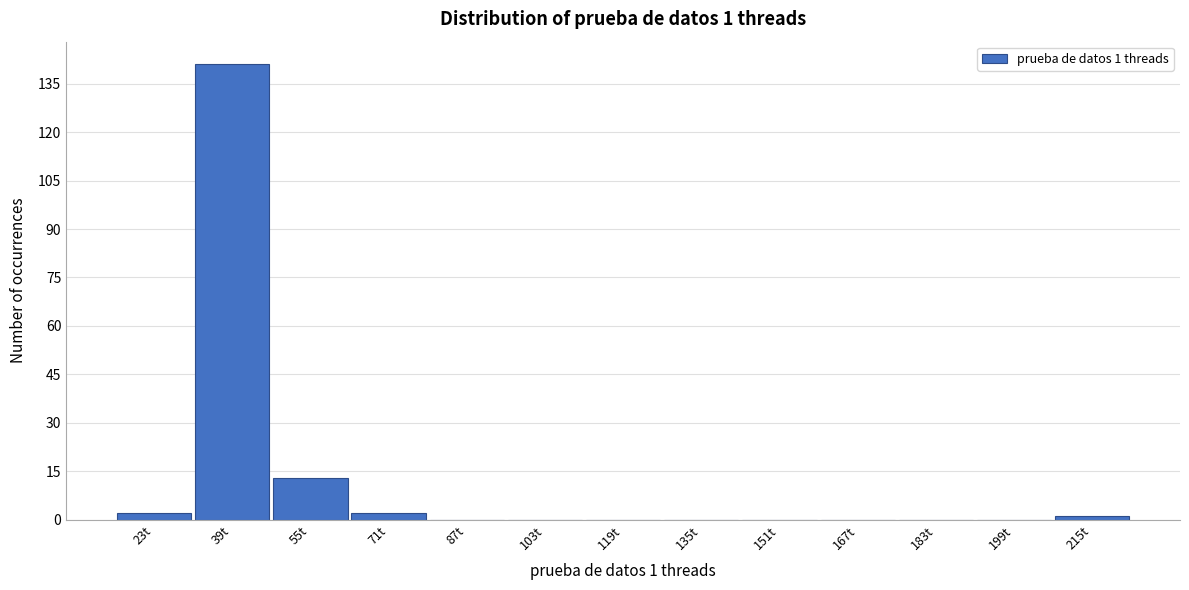

Reading left to right, transcribe all the data shown in this chart.

23t=2	39t=141	55t=13	71t=2	87t=0	103t=0	119t=0	135t=0	151t=0	167t=0	183t=0	199t=0	215t=1